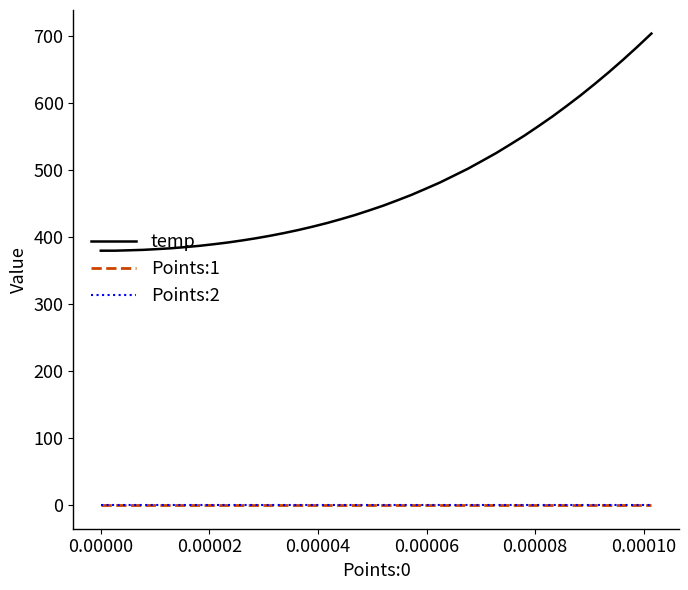

True or false: Points:2 and temp cross at least once.

False